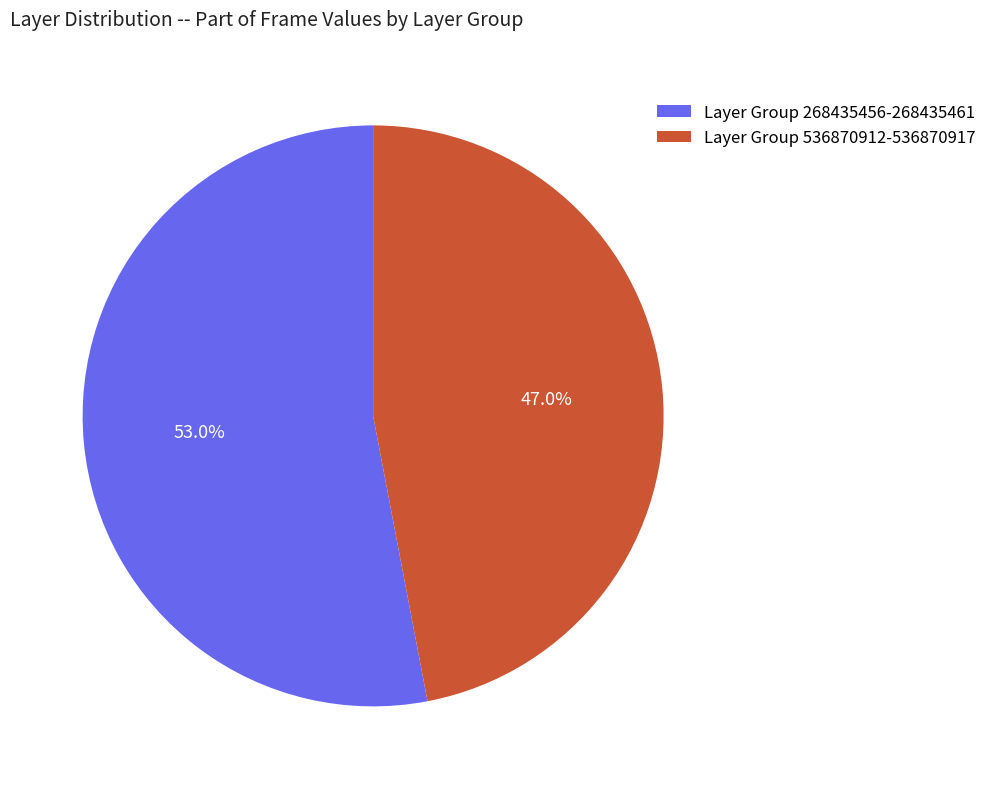

How many segments does this pie chart have?

2